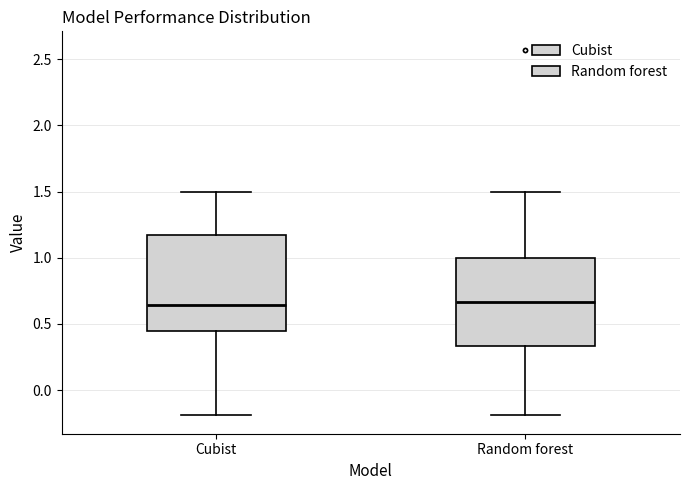

Reading left to right, transcribe this box plot: for each box, give where its median line is, the range the box spans, and where its two whiskers end, as read against the y-axis. The values are not printed on the chart, so give them approximately, as read against the axis.

Cubist: median 0.65, box 0.45 to 1.15, whiskers -0.20 to 1.50
Random forest: median 0.65, box 0.35 to 1.00, whiskers -0.20 to 1.50